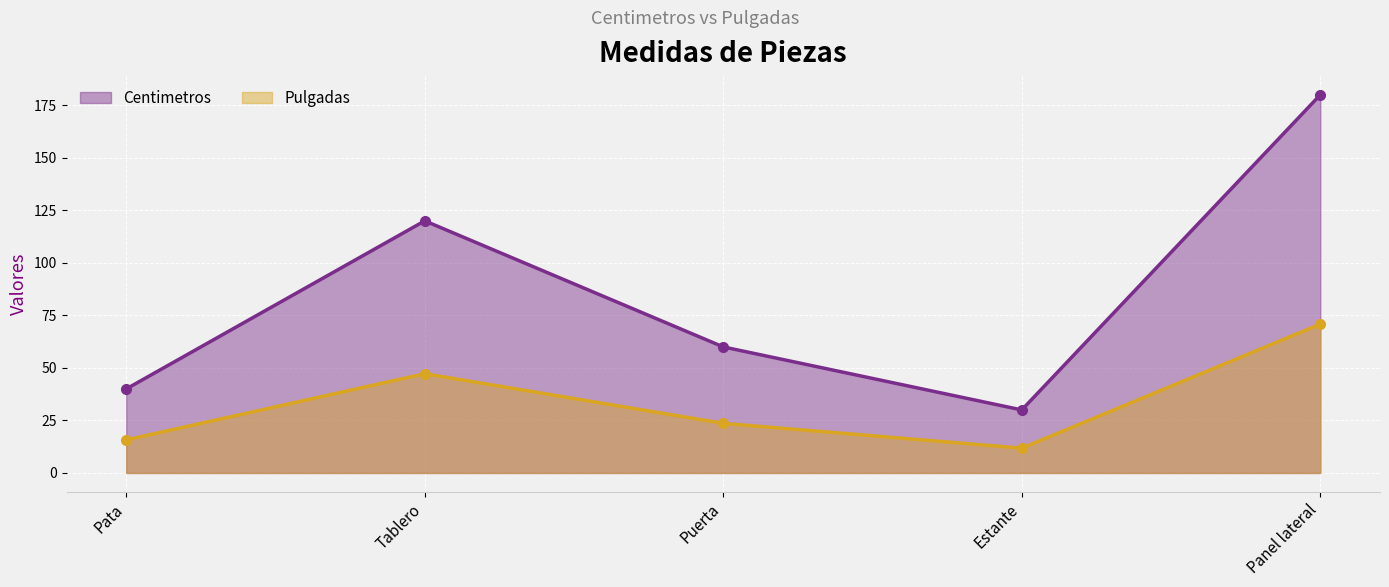

What is the total value across all series at Tablero?

167.2